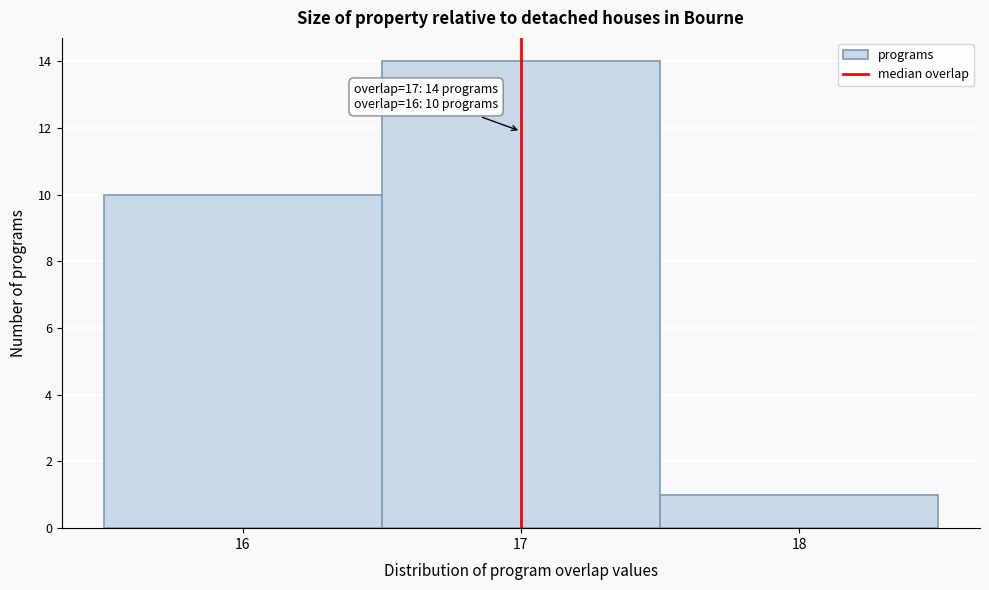

Which range on the x-axis has the tallest bar?

16.5 to 17.5